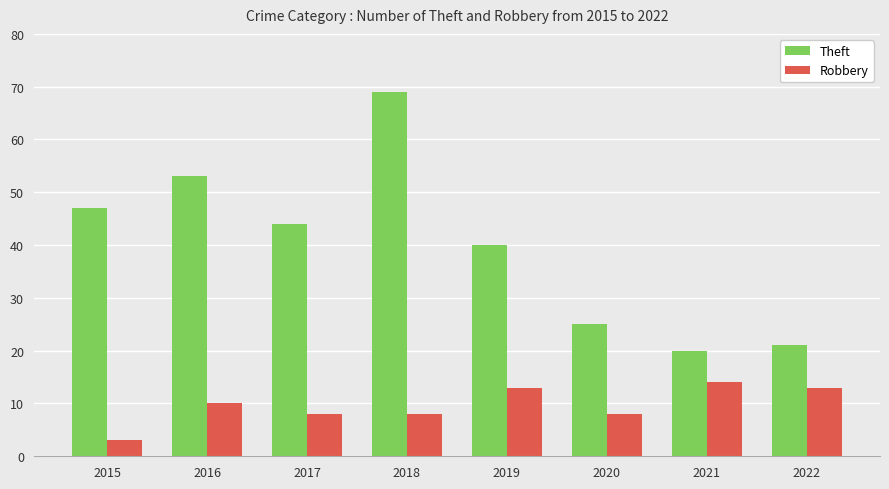

How many data points in Theft are less than 44?

4